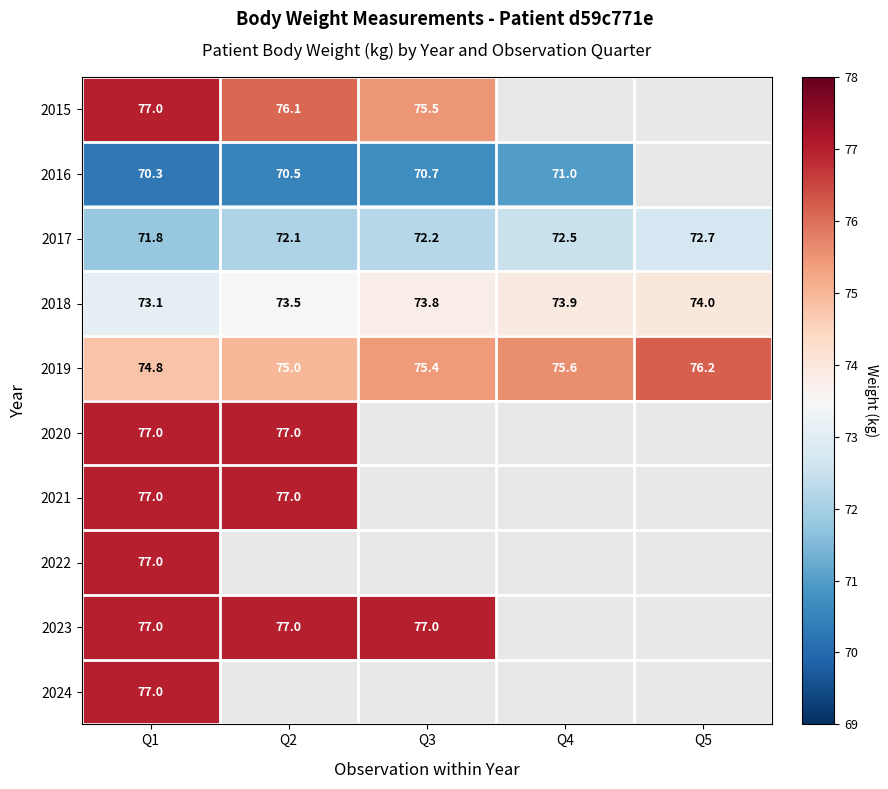

Where is 2018 nearest to the value 73?

Q1